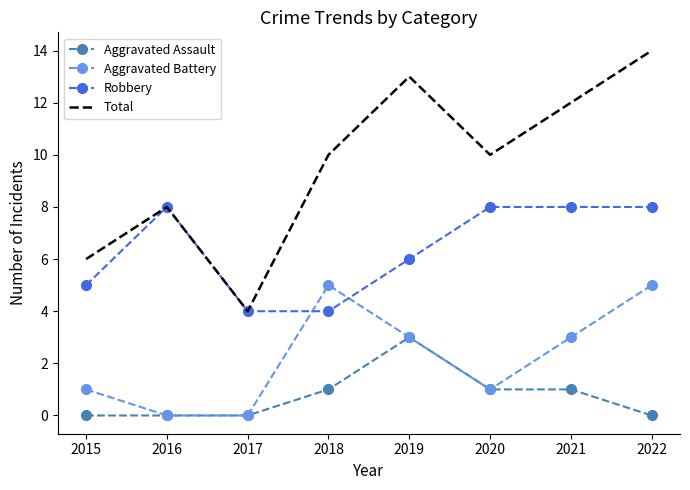

List the series in order of their overall mean, highest first.

Total, Robbery, Aggravated Battery, Aggravated Assault